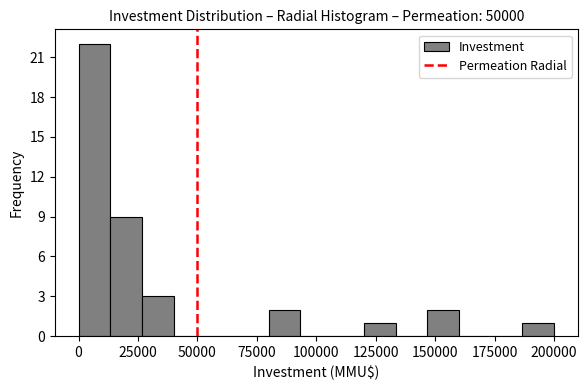

Read against the x-axis, roughly where is the centre of the tallest bar?

5000